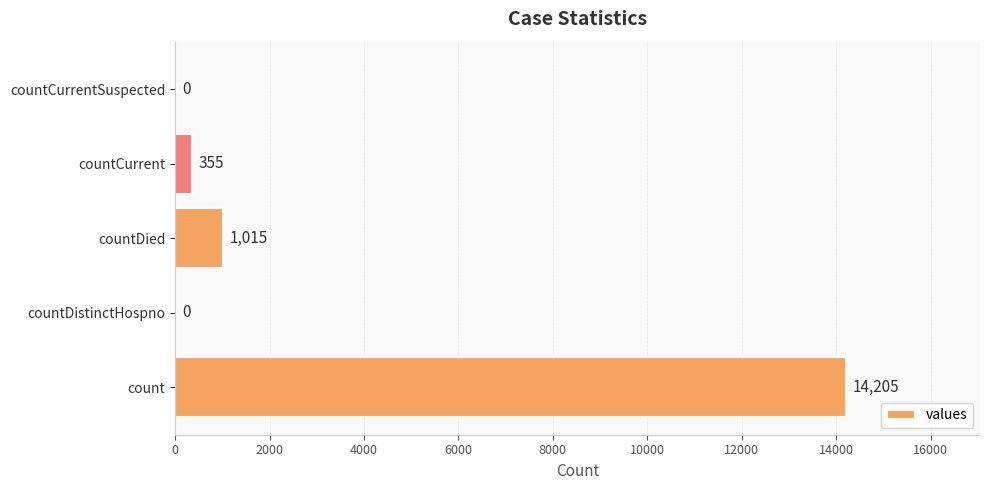

Reading bottom to top, what are all the values shown in this chart?

count=14205	countDistinctHospno=0	countDied=1015	countCurrent=355	countCurrentSuspected=0